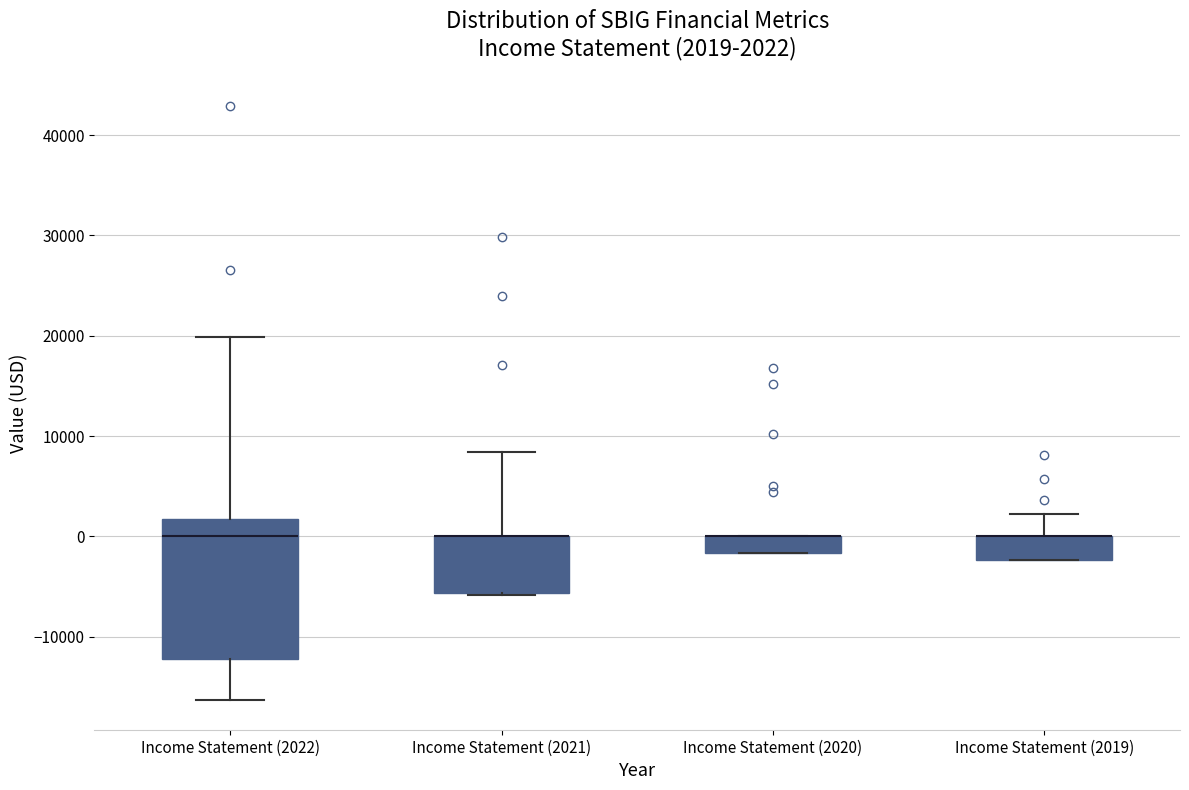

Which box is the tallest, from its lower edge to its upper edge?

Income Statement (2022)